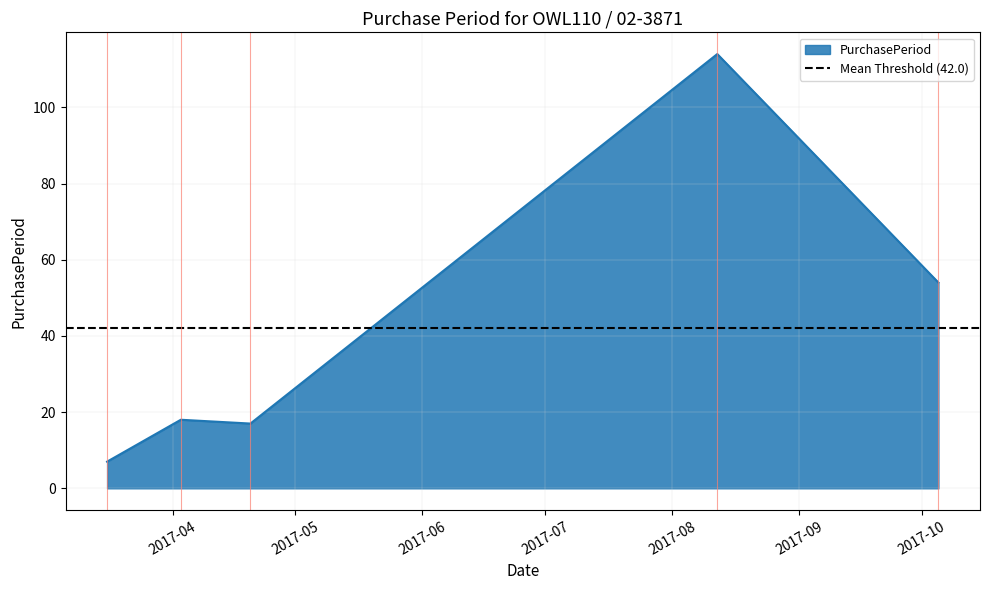

What is the value of the 4th point from the left?

114